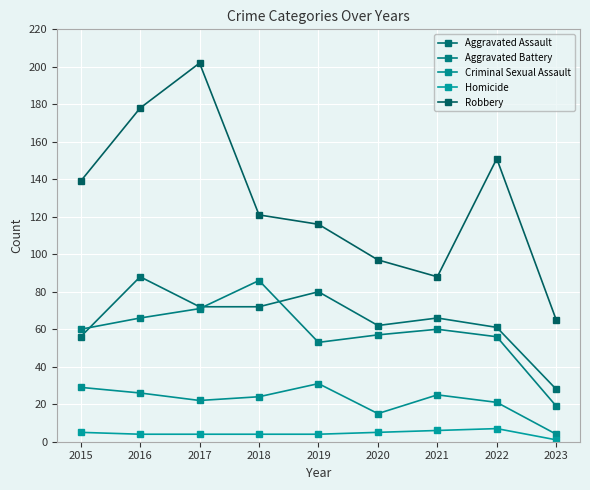

Reading right to left, list all the values displayed in this chart.

Aggravated Assault: 28	61	66	62	80	72	72	88	56
Aggravated Battery: 19	56	60	57	53	86	71	66	60
Criminal Sexual Assault: 4	21	25	15	31	24	22	26	29
Homicide: 1	7	6	5	4	4	4	4	5
Robbery: 65	151	88	97	116	121	202	178	139